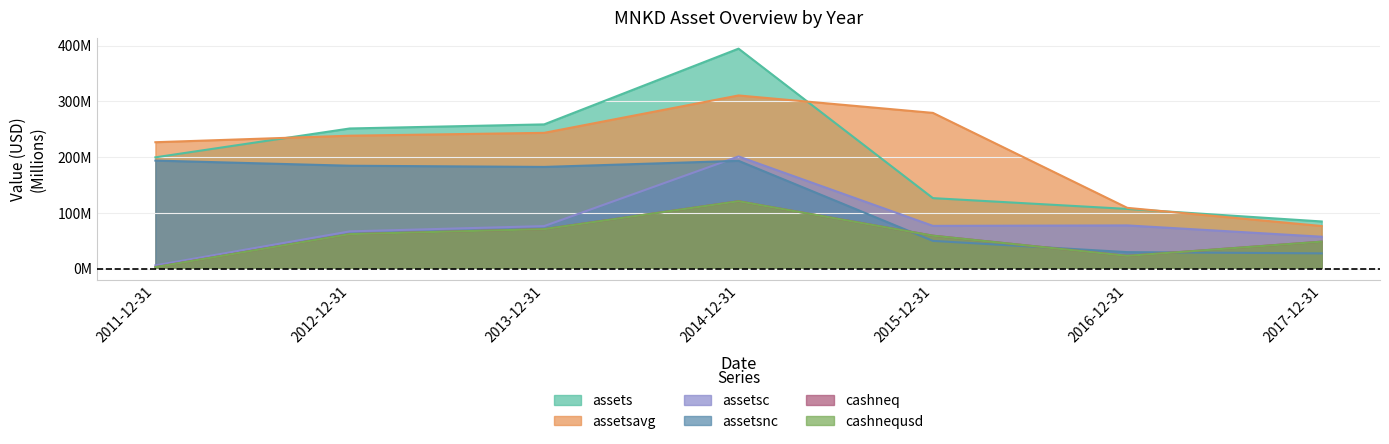

Where is the first local maximum for assetsnc?

2014-12-31